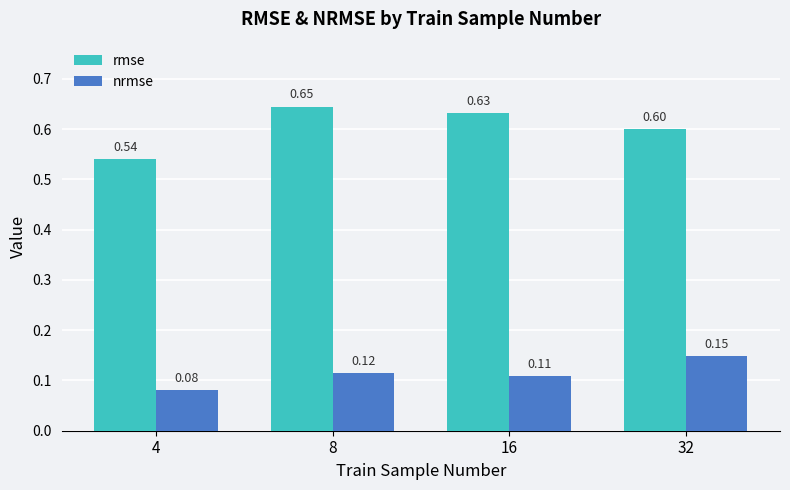

Rank the series by their average value, from lowest to highest.

nrmse, rmse